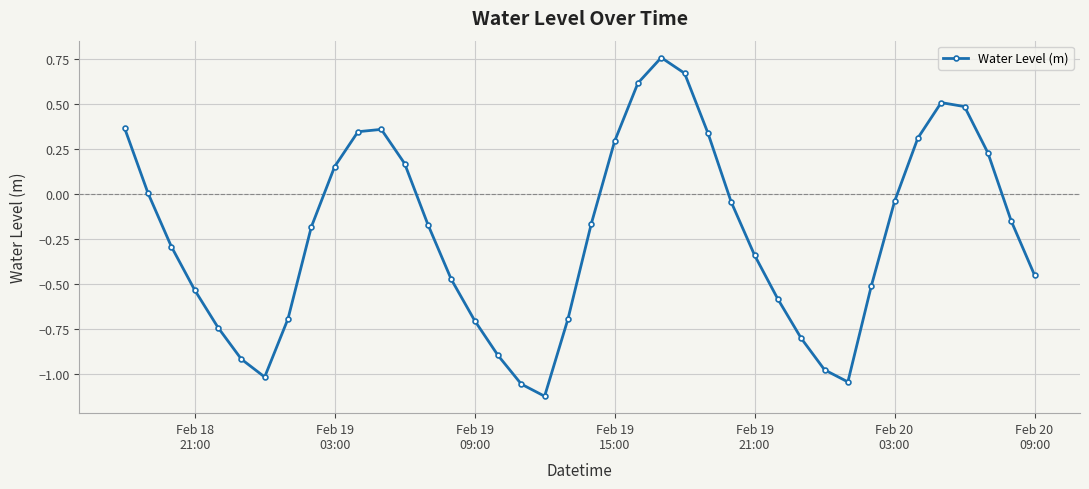

What is the value of the 23rd point from the left?

0.6